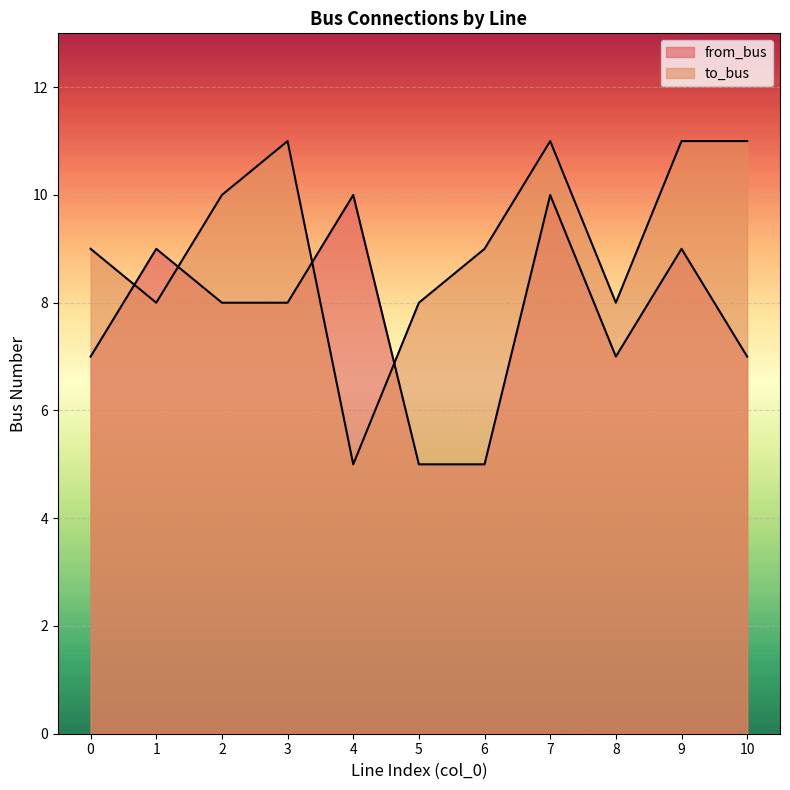

What is the difference between the highest and lowest values at 7?

1